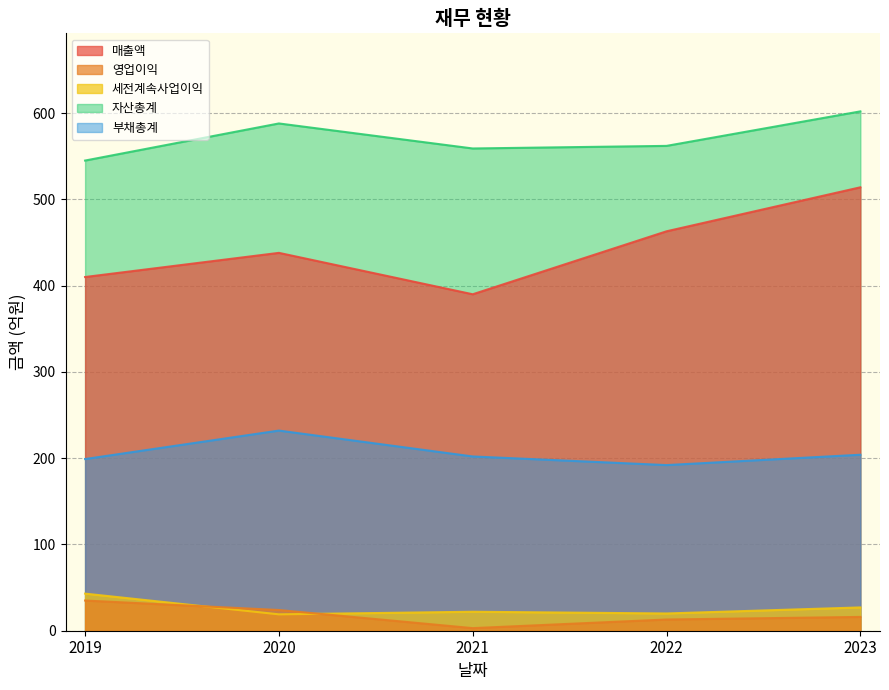

List the labels in order of 세전계속사업이익 value, smallest first.

2020, 2022, 2021, 2023, 2019